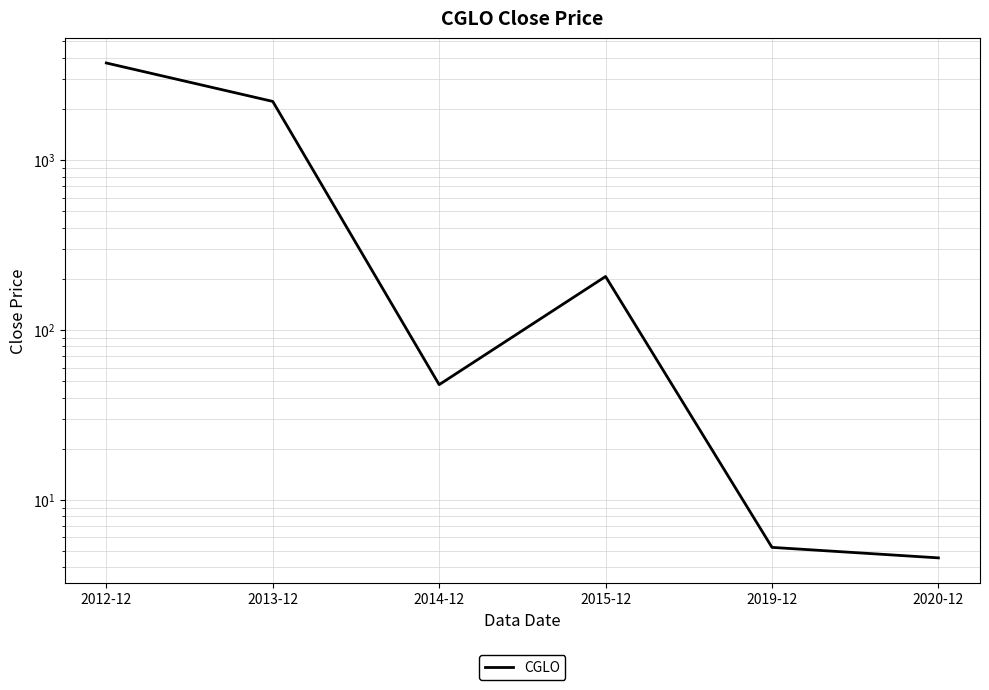

What is the sum of all values?

6209.3